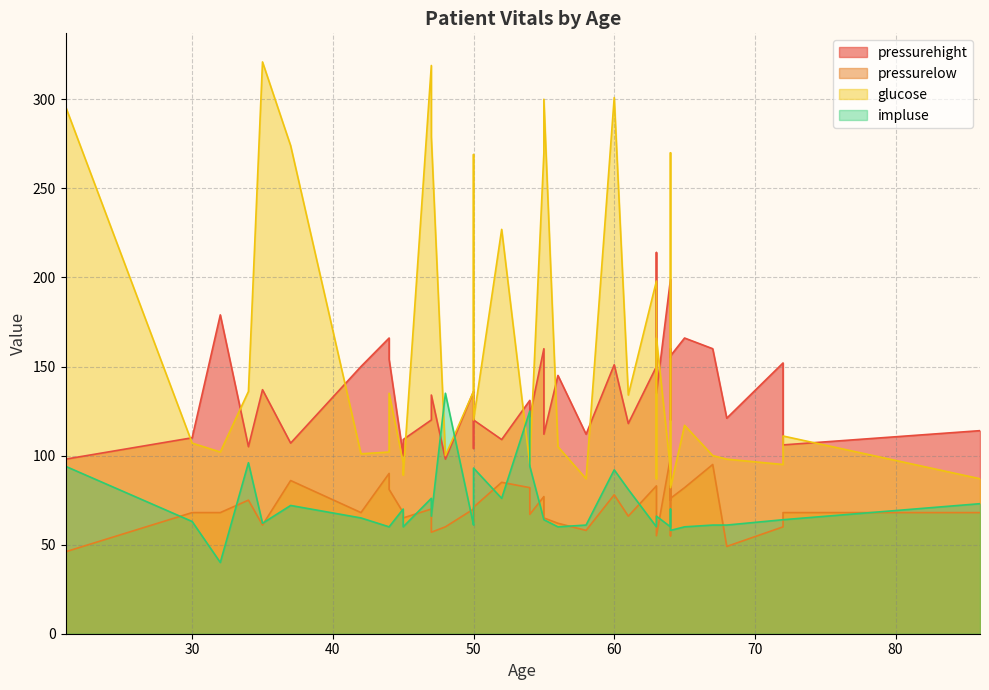

List the series in order of their peak value, highest first.

glucose, pressurehight, impluse, pressurelow